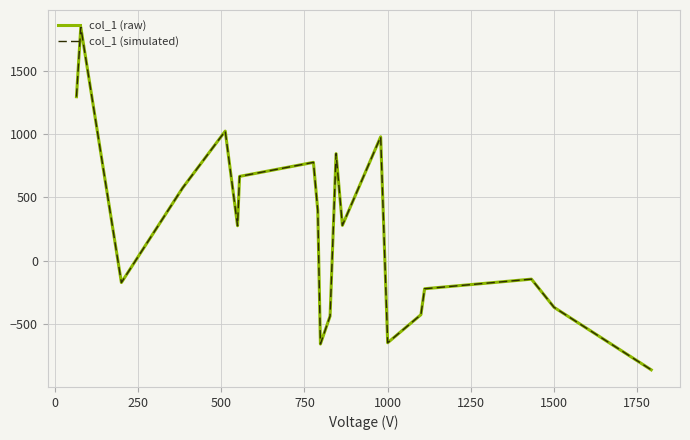

At how many categories does at least one series exceed 474?

8